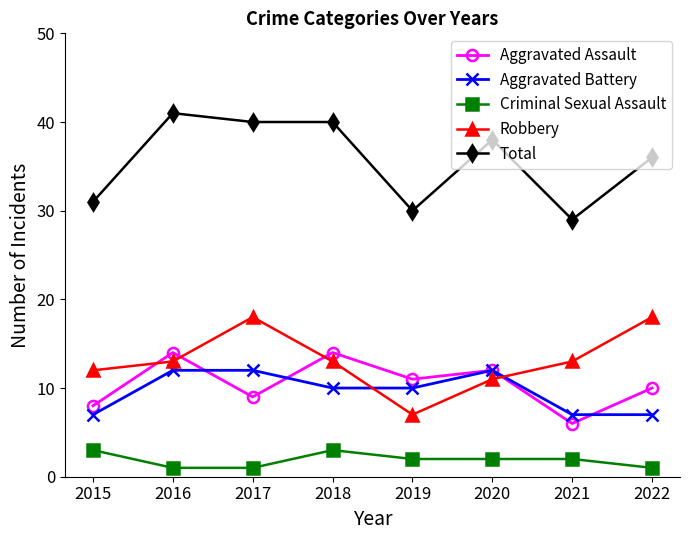

What is the difference between the maximum and minimum values in the Criminal Sexual Assault series?

2